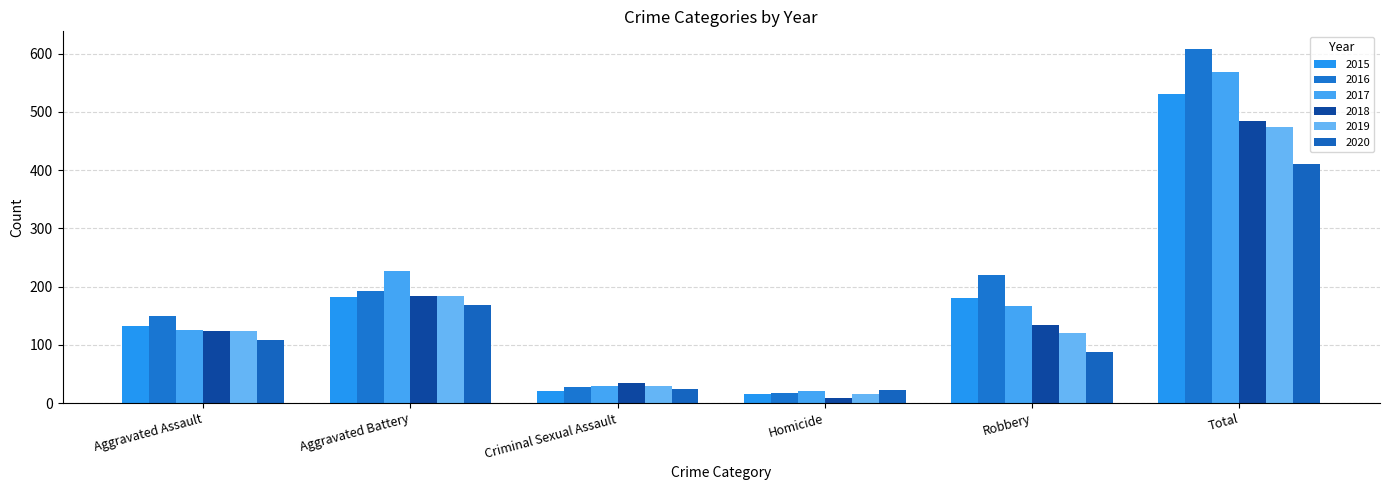

What is the label of the 3rd bar from the right?

Homicide